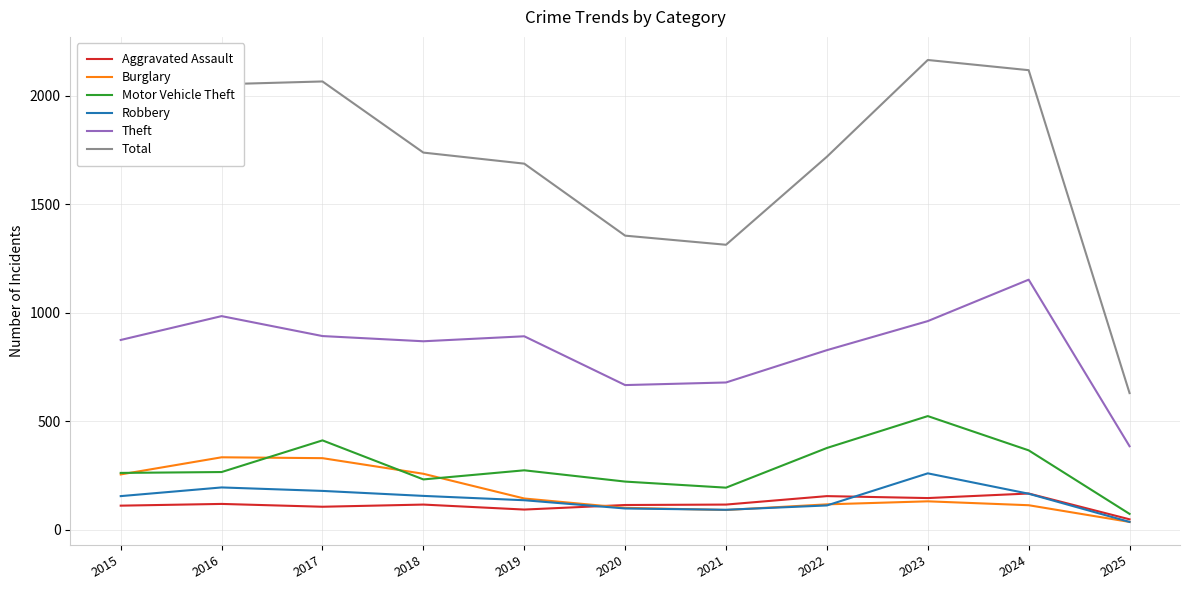

True or false: Motor Vehicle Theft and Robbery intersect in this chart.

False